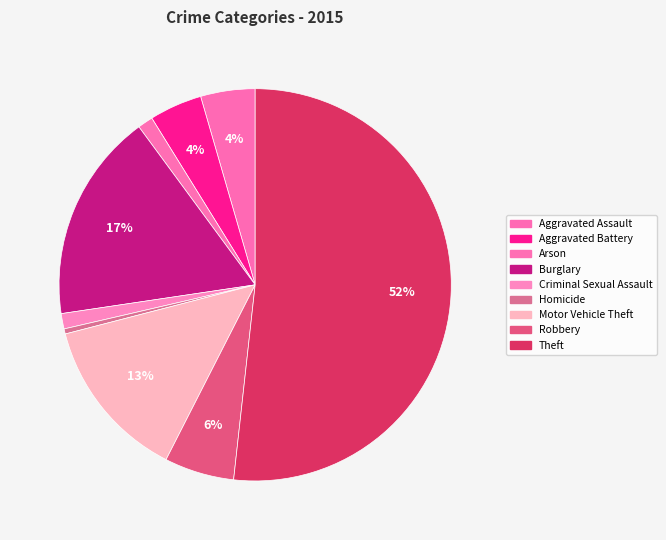

Which slice is the smallest?

Homicide